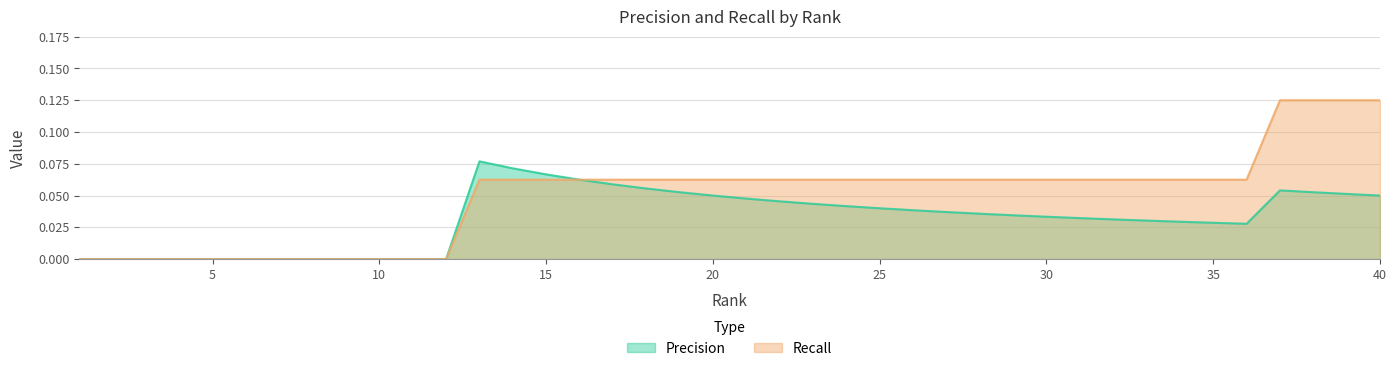

Rank the series by their average value, from lowest to highest.

Precision, Recall